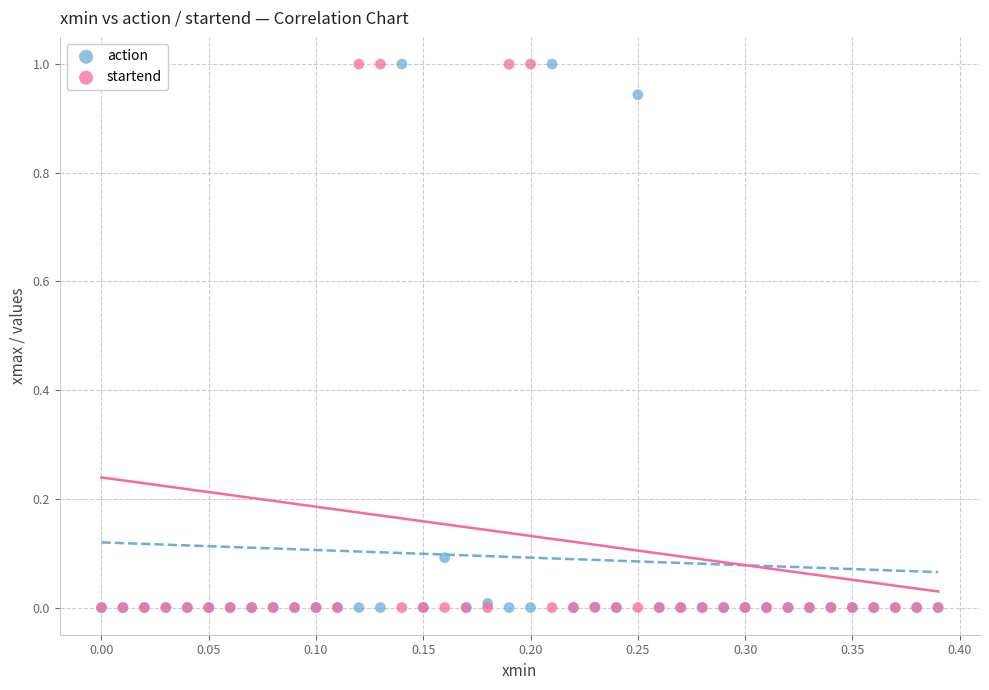

What are all the series names shown in the legend?

action, startend